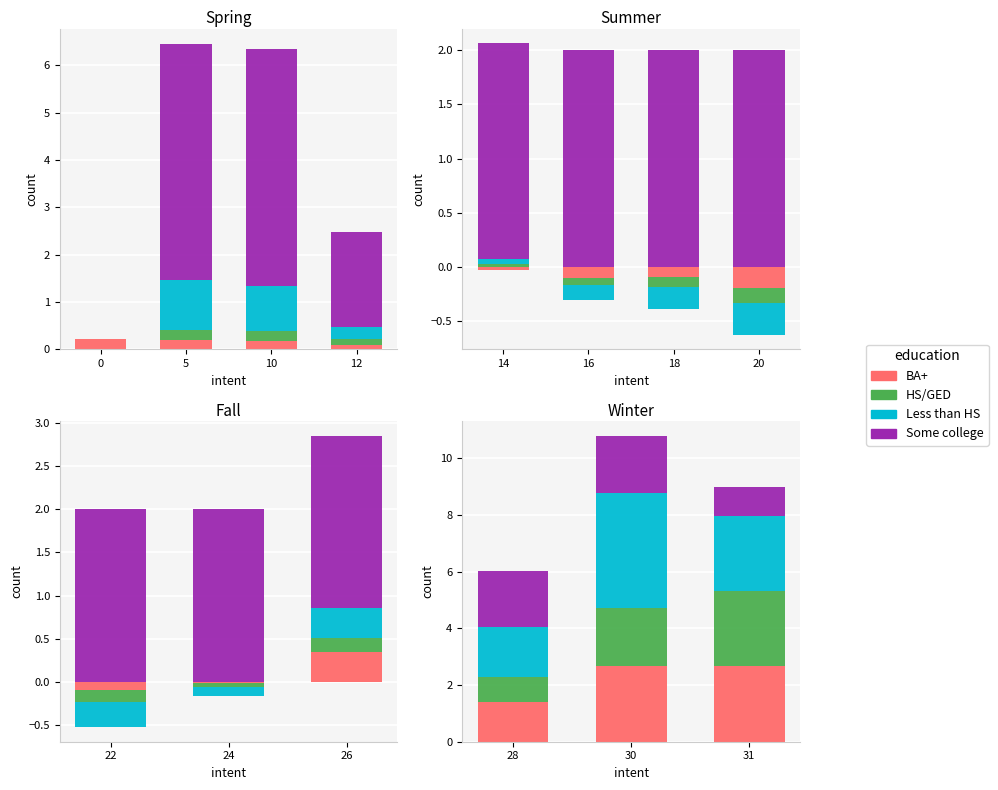

What is the maximum value shown in the chart?

5.0